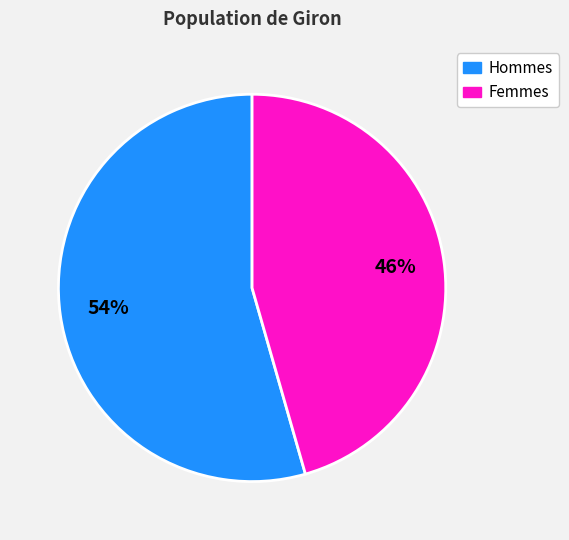

To the nearest percent, what is the average slice percentage?

50%